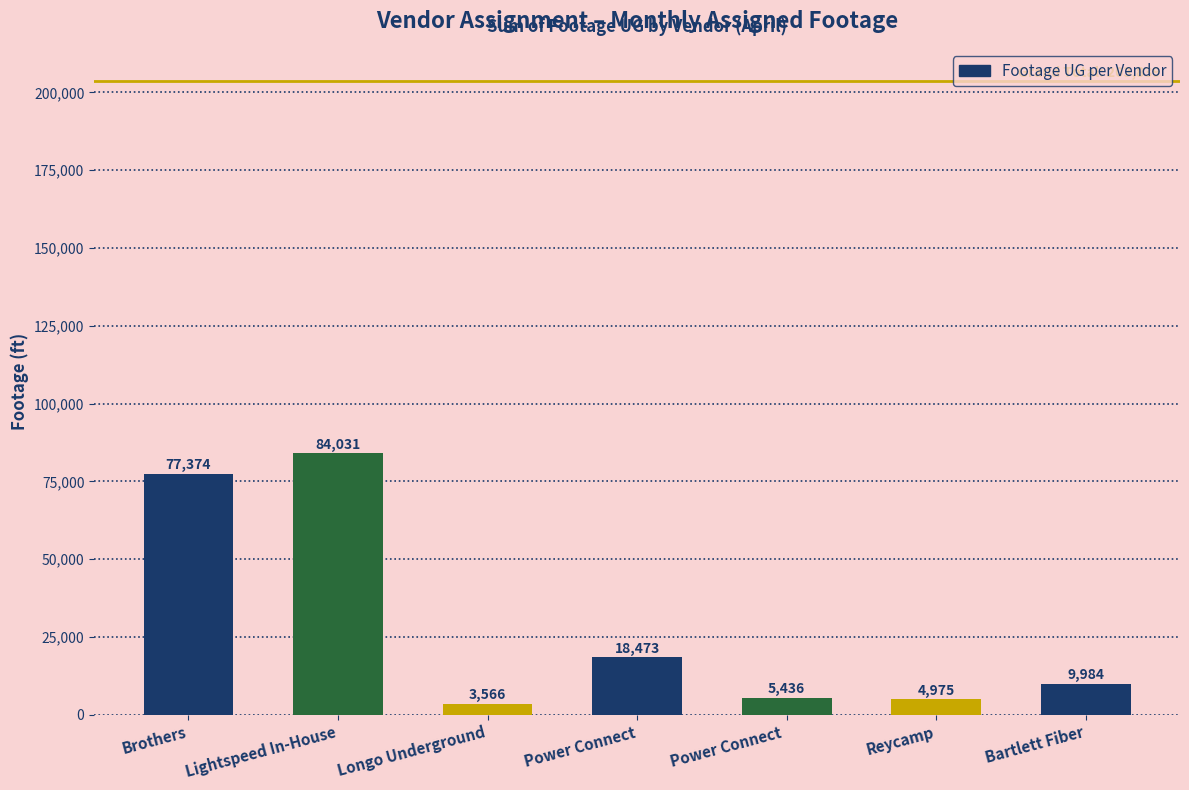

Are the bars horizontal?

No